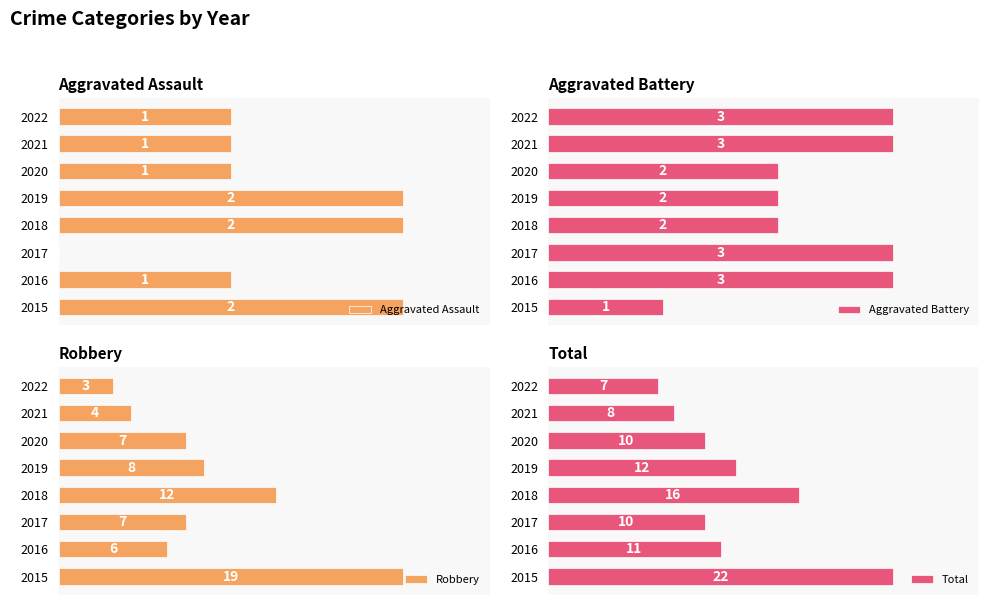

Reading left to right, what are all the values shown in this chart?

Aggravated Assault: 2	1	0	2	2	1	1	1
Aggravated Battery: 1	3	3	2	2	2	3	3
Robbery: 19	6	7	12	8	7	4	3
Total: 22	11	10	16	12	10	8	7